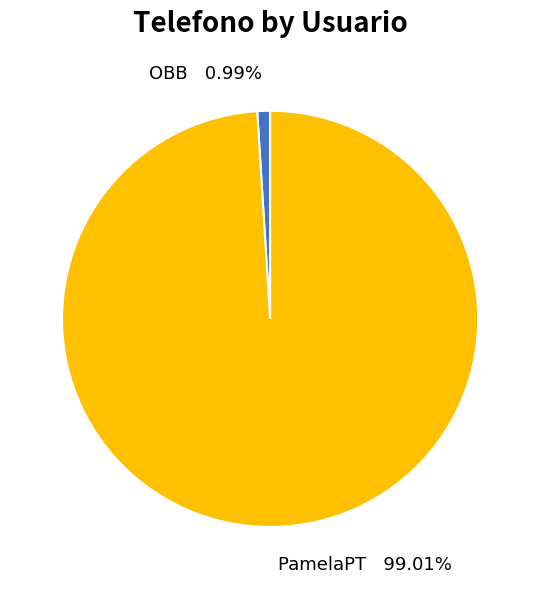

To the nearest percent, what is the difference between the largest and smallest slice percentages?

98%